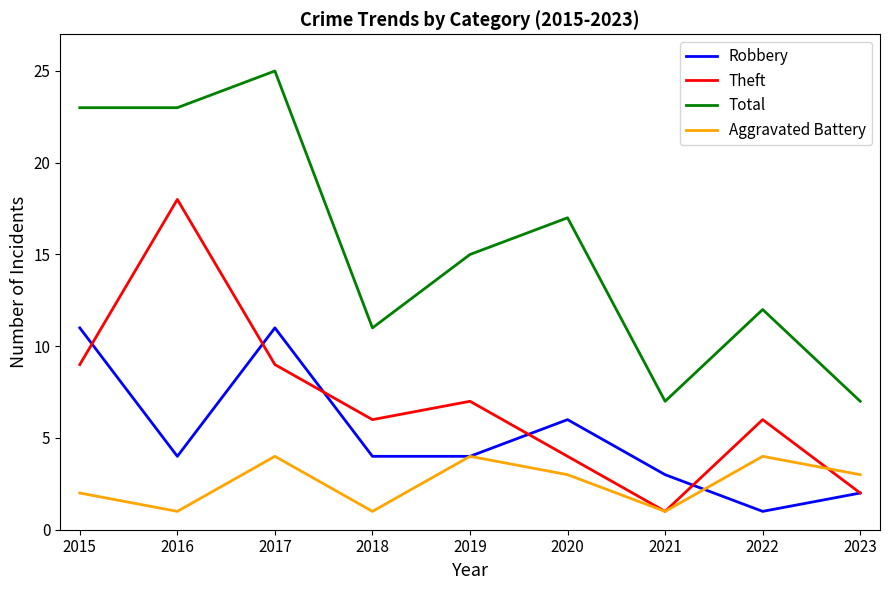

Where do Theft and Robbery first cross each other?

2015 and 2016